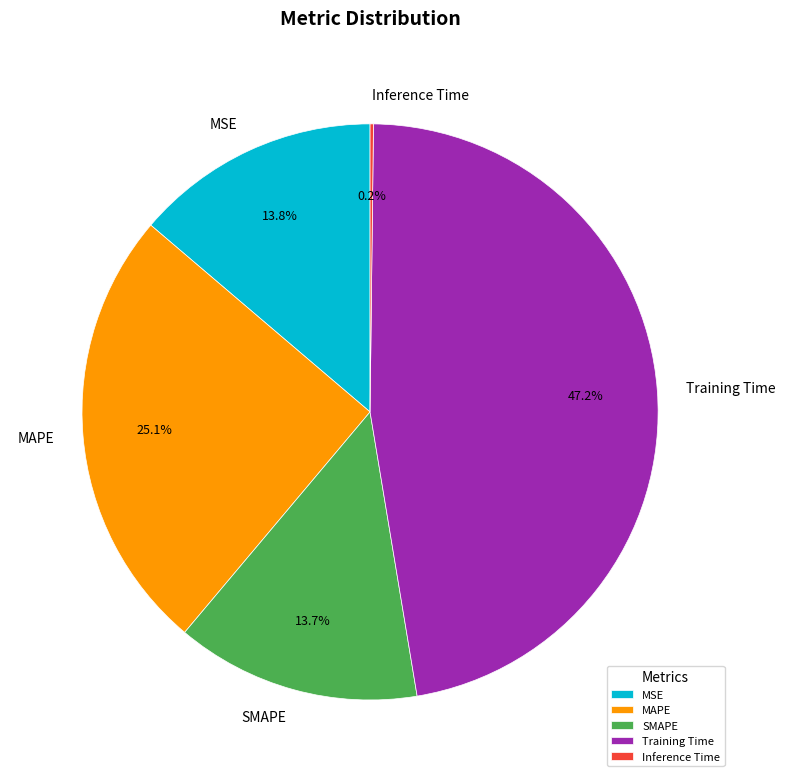

What percentage is NOT represented by MSE?

86.2%